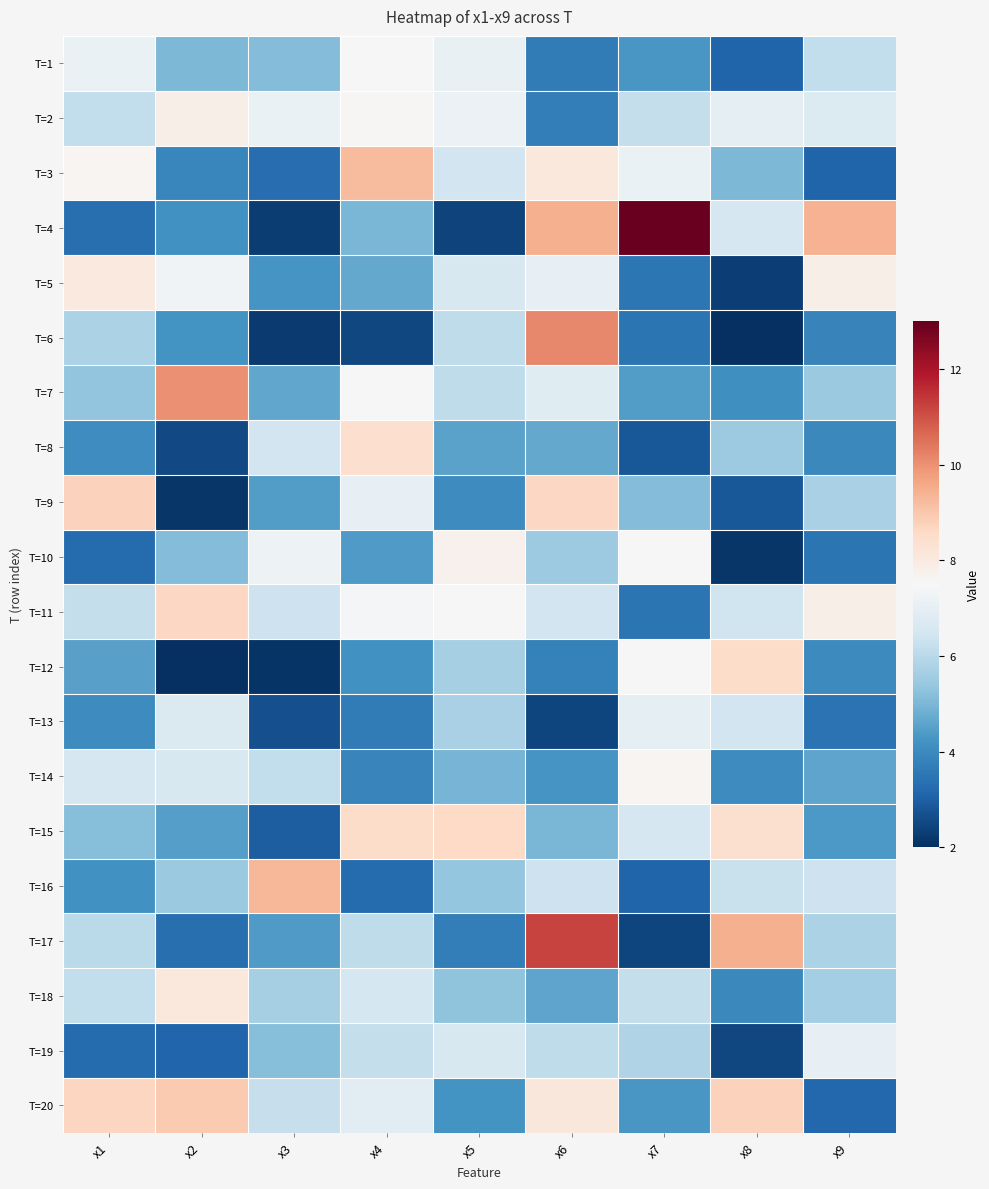

At x7, list the series in order from smallest to largest.

T=17, T=8, T=16, T=6, T=11, T=5, T=20, T=1, T=7, T=9, T=19, T=2, T=18, T=15, T=13, T=3, T=10, T=12, T=14, T=4